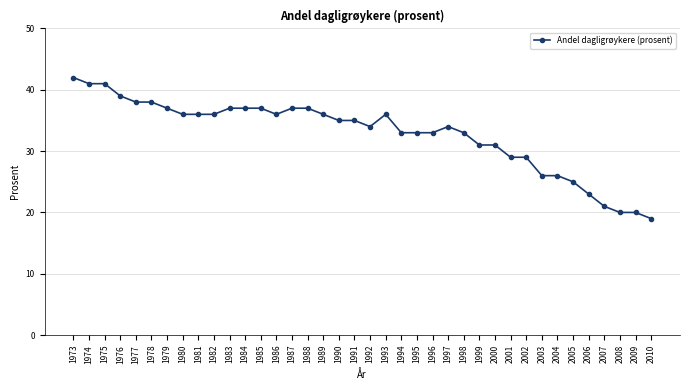

What is the average value?

33